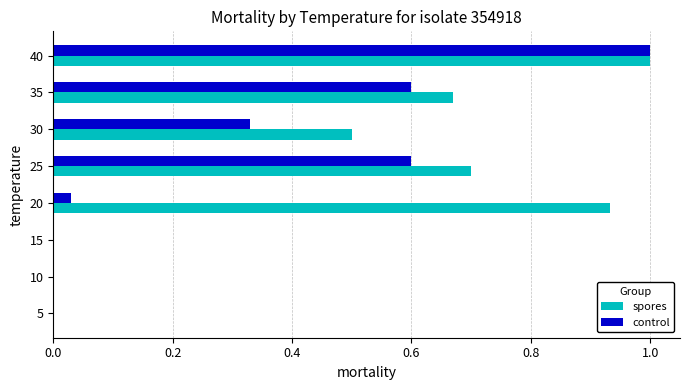

At which category does the chart reach its peak across all series?

40